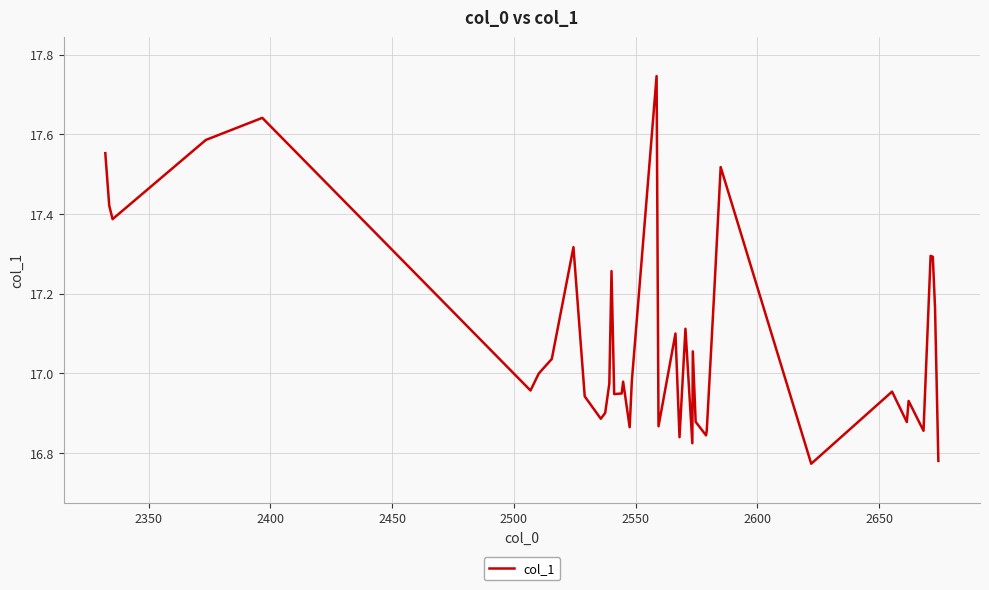

What is the difference between the maximum and minimum values?

1.0